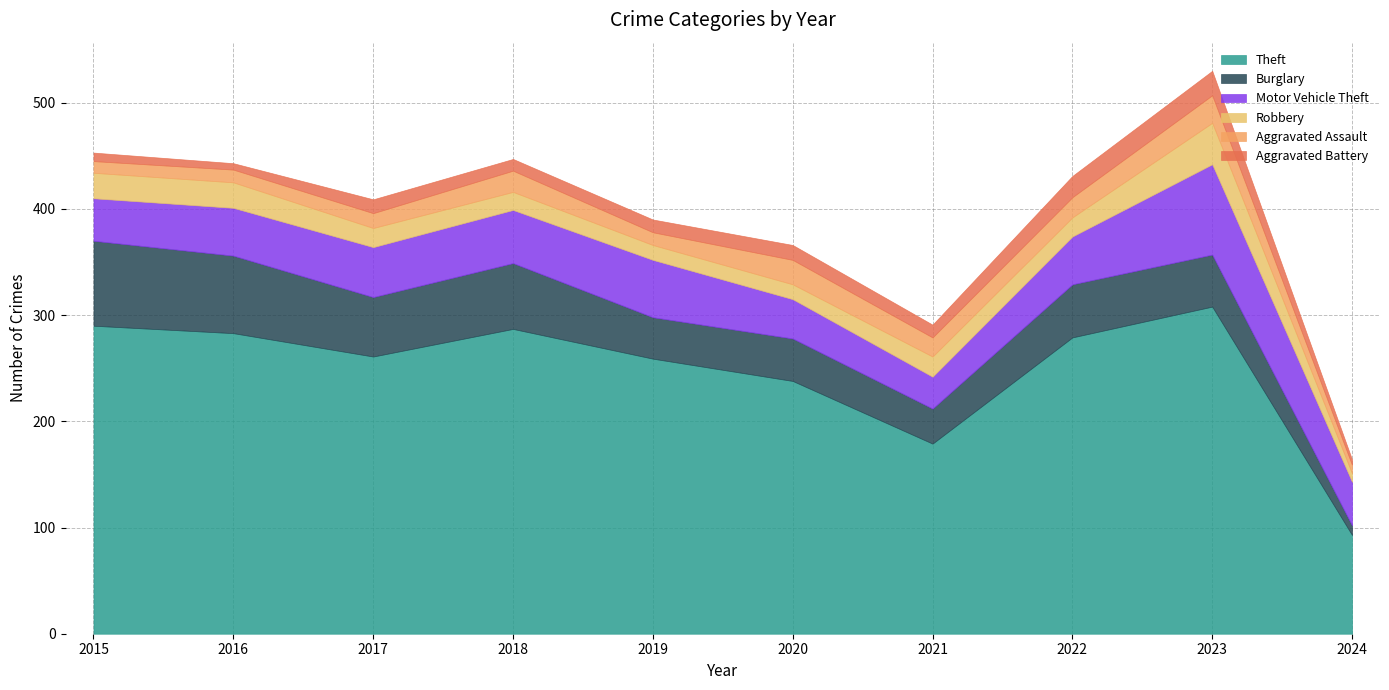

At 2018, list the series in order from smallest to largest.

Aggravated Battery, Robbery, Aggravated Assault, Motor Vehicle Theft, Burglary, Theft